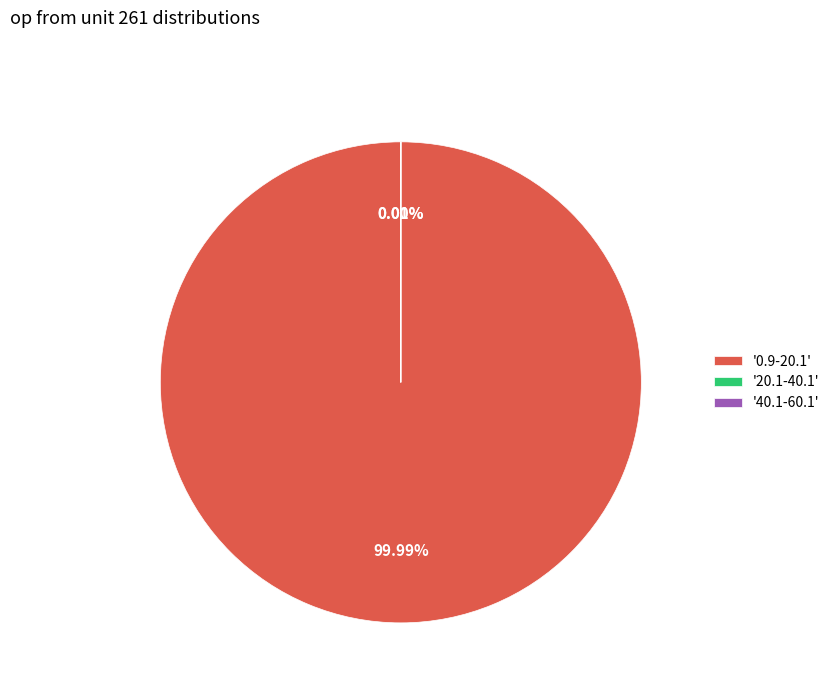

Does 0.9-20.1 represent more than half of the total?

Yes